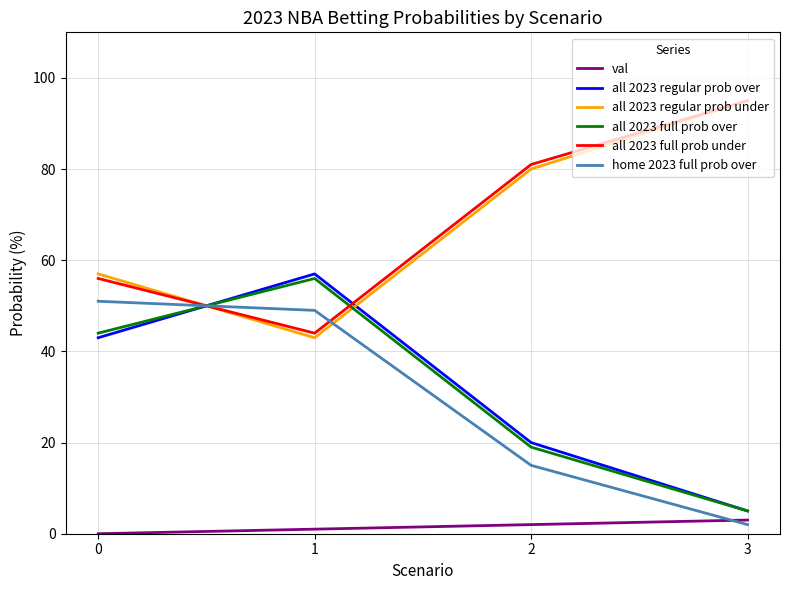

True or false: all 2023 regular prob under and val intersect in this chart.

False